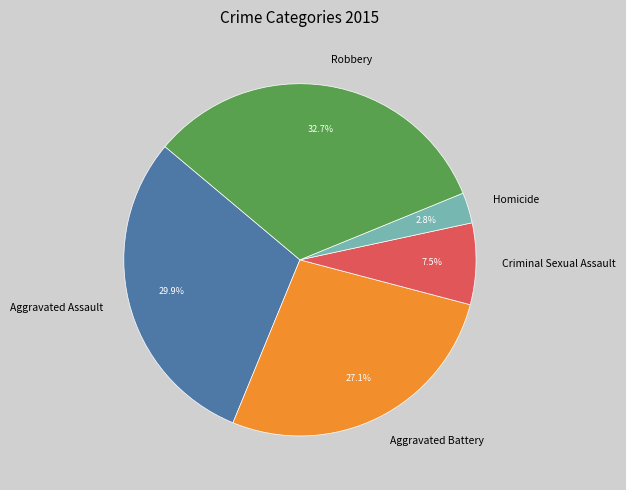

How many slices are in this pie chart?

5